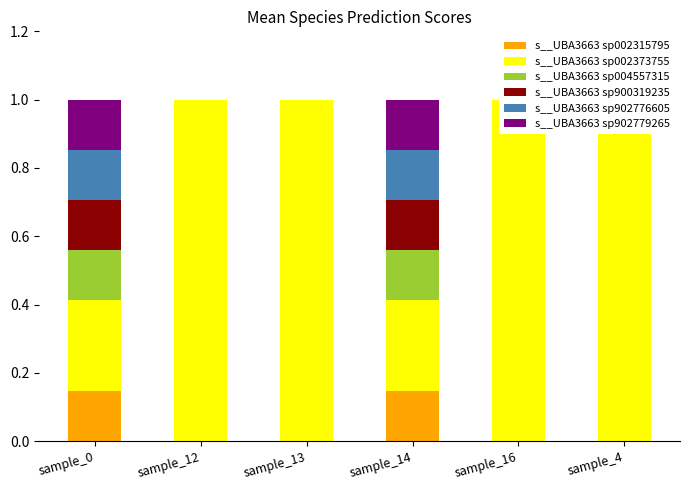

What is the label of the 4th bar from the right?

sample_13